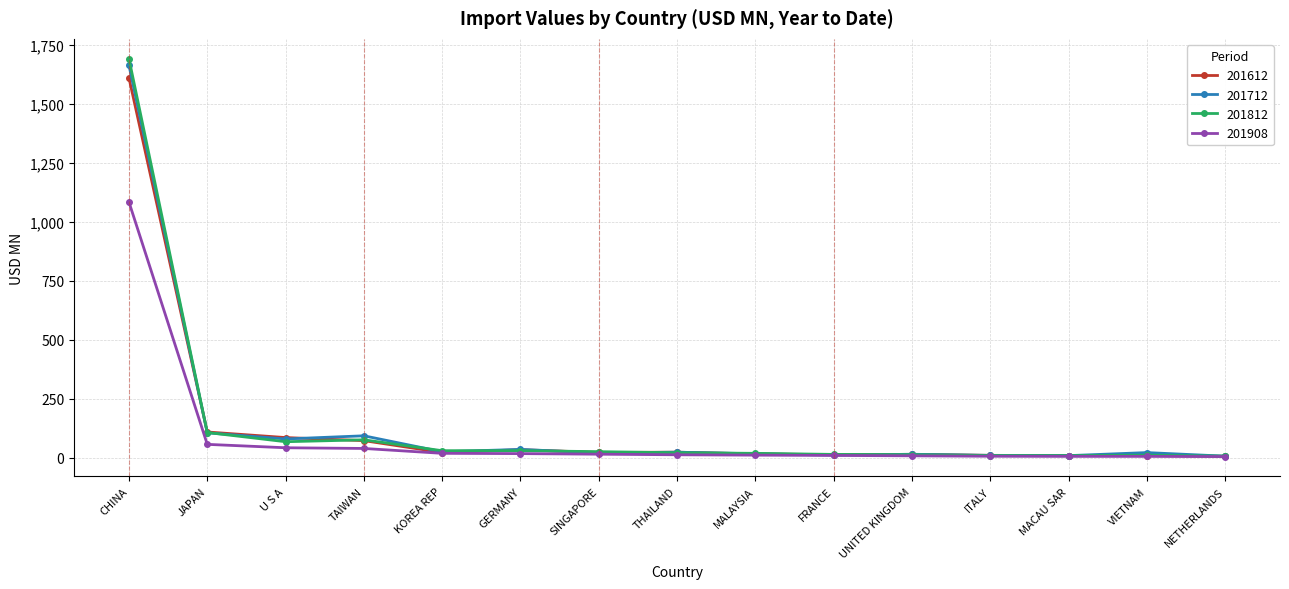

True or false: 201812 has more than 2 points higher than both neighbors.

True